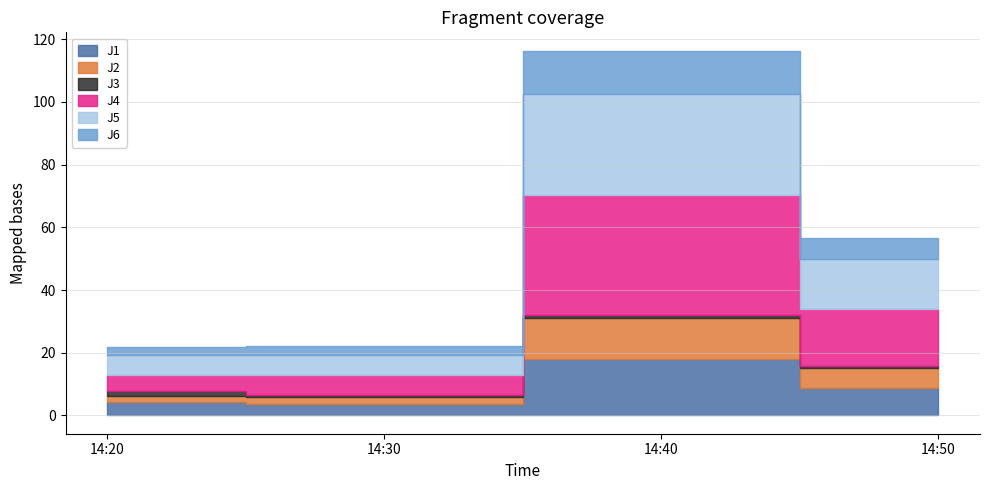

Which category has the highest value in the J5 series?

14:40